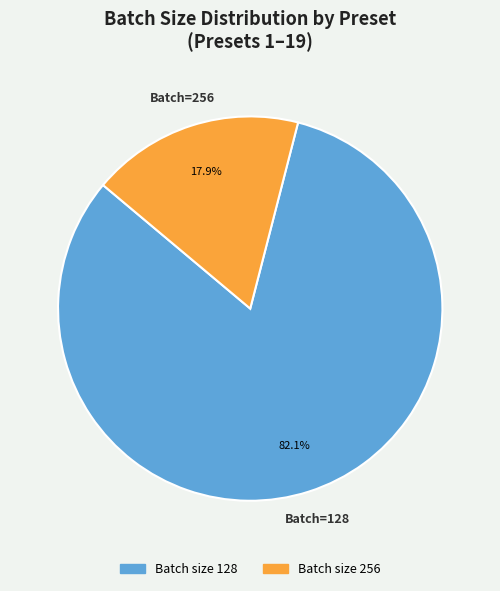

Is there a majority slice in this chart?

Yes